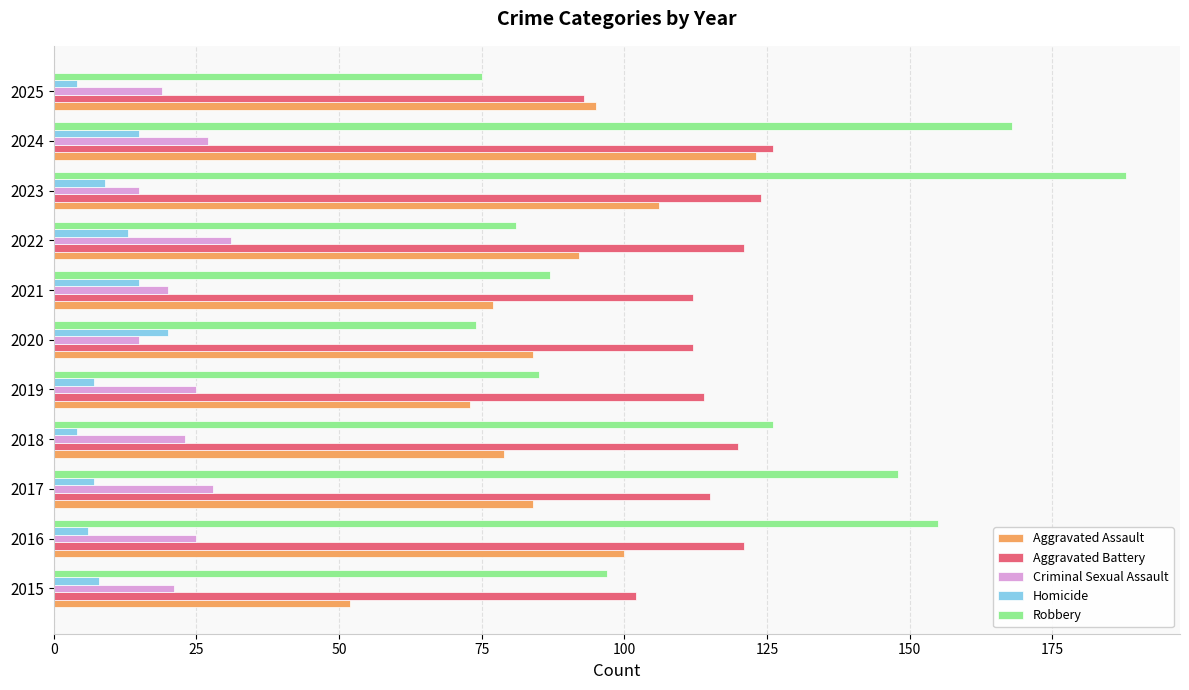

Which series has the largest total across all categories?

Robbery